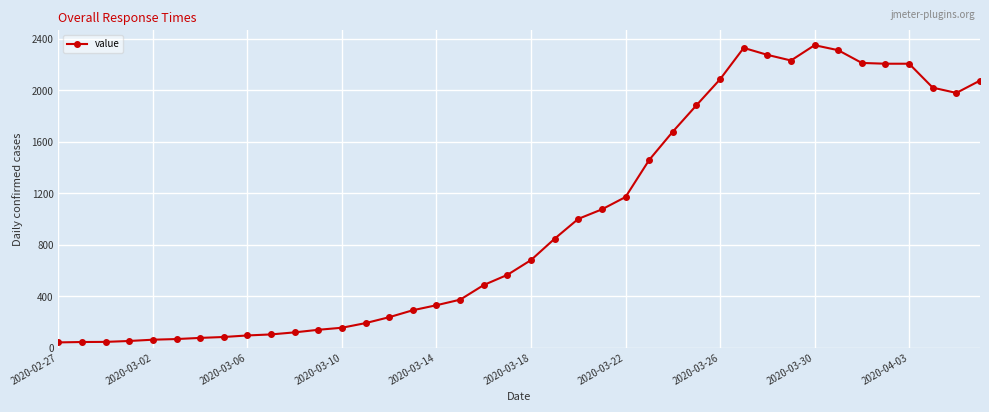

True or false: there are more than 0 points higher than both neighbors.

True